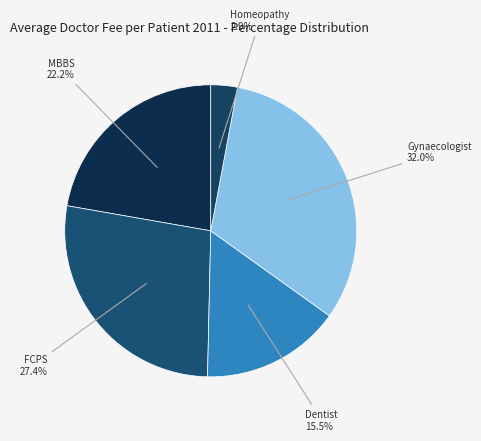

What percentage is the Gynaecologist slice, to the nearest percent?

32%